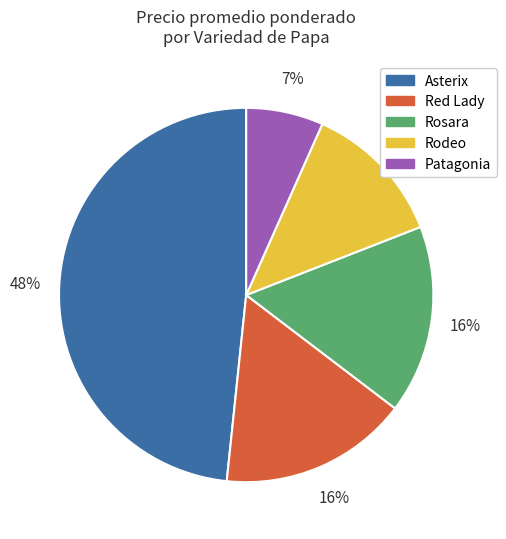

Is there any slice that represents more than half of the pie?

No